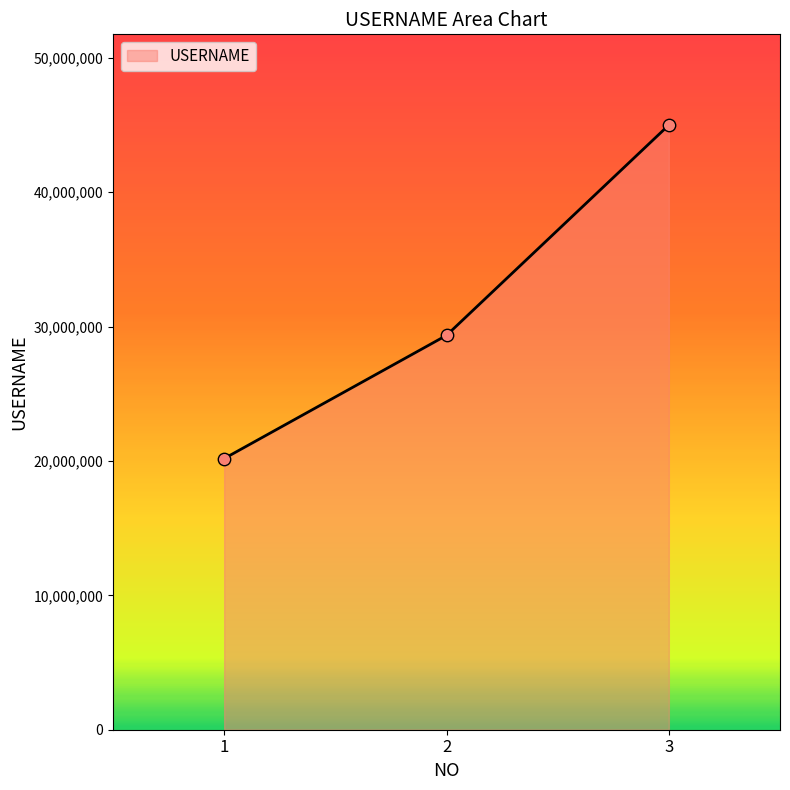

What is the change in value from 2 to 3?

+15652023